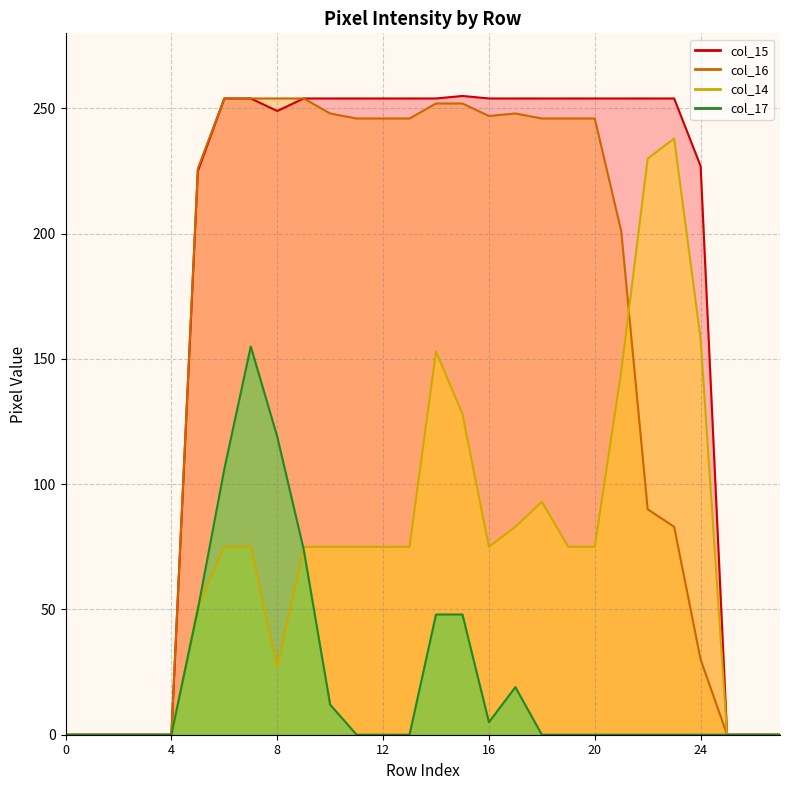

Which series has the widest spread of values?

col_15